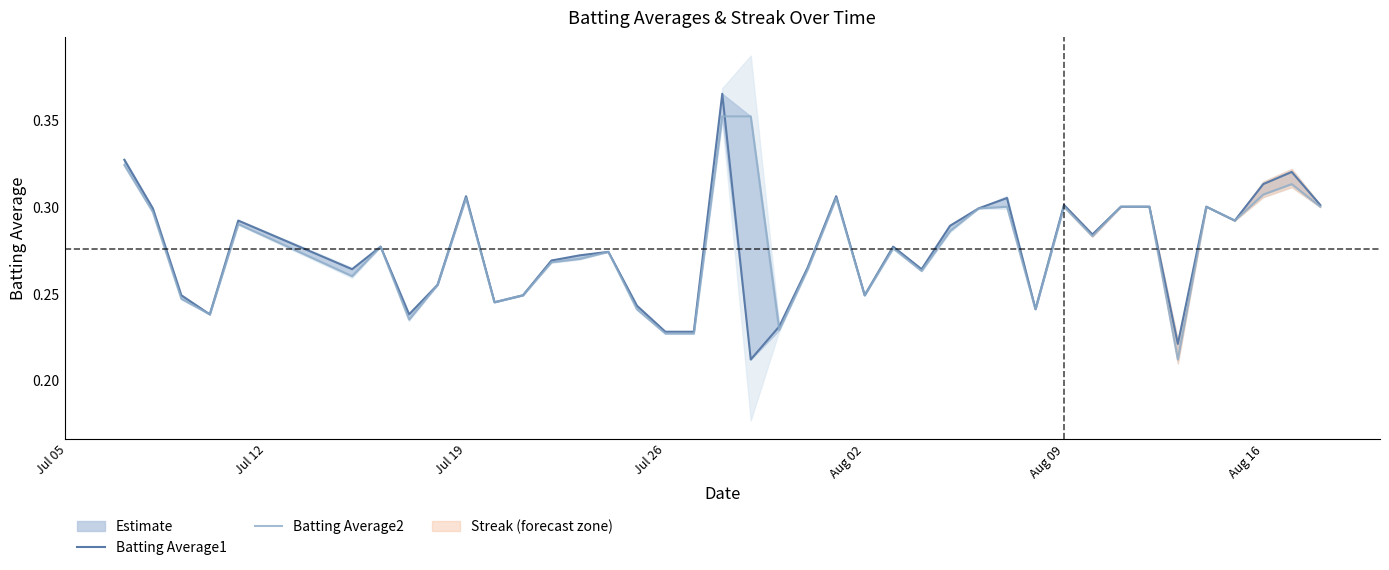

What is the difference between the second highest and second lowest values in the Batting Average1 series?

0.1